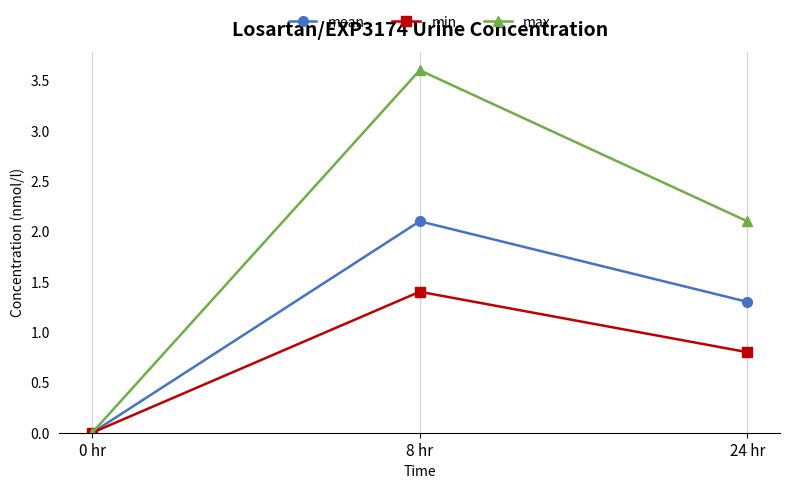

How many lines are shown in the chart?

3